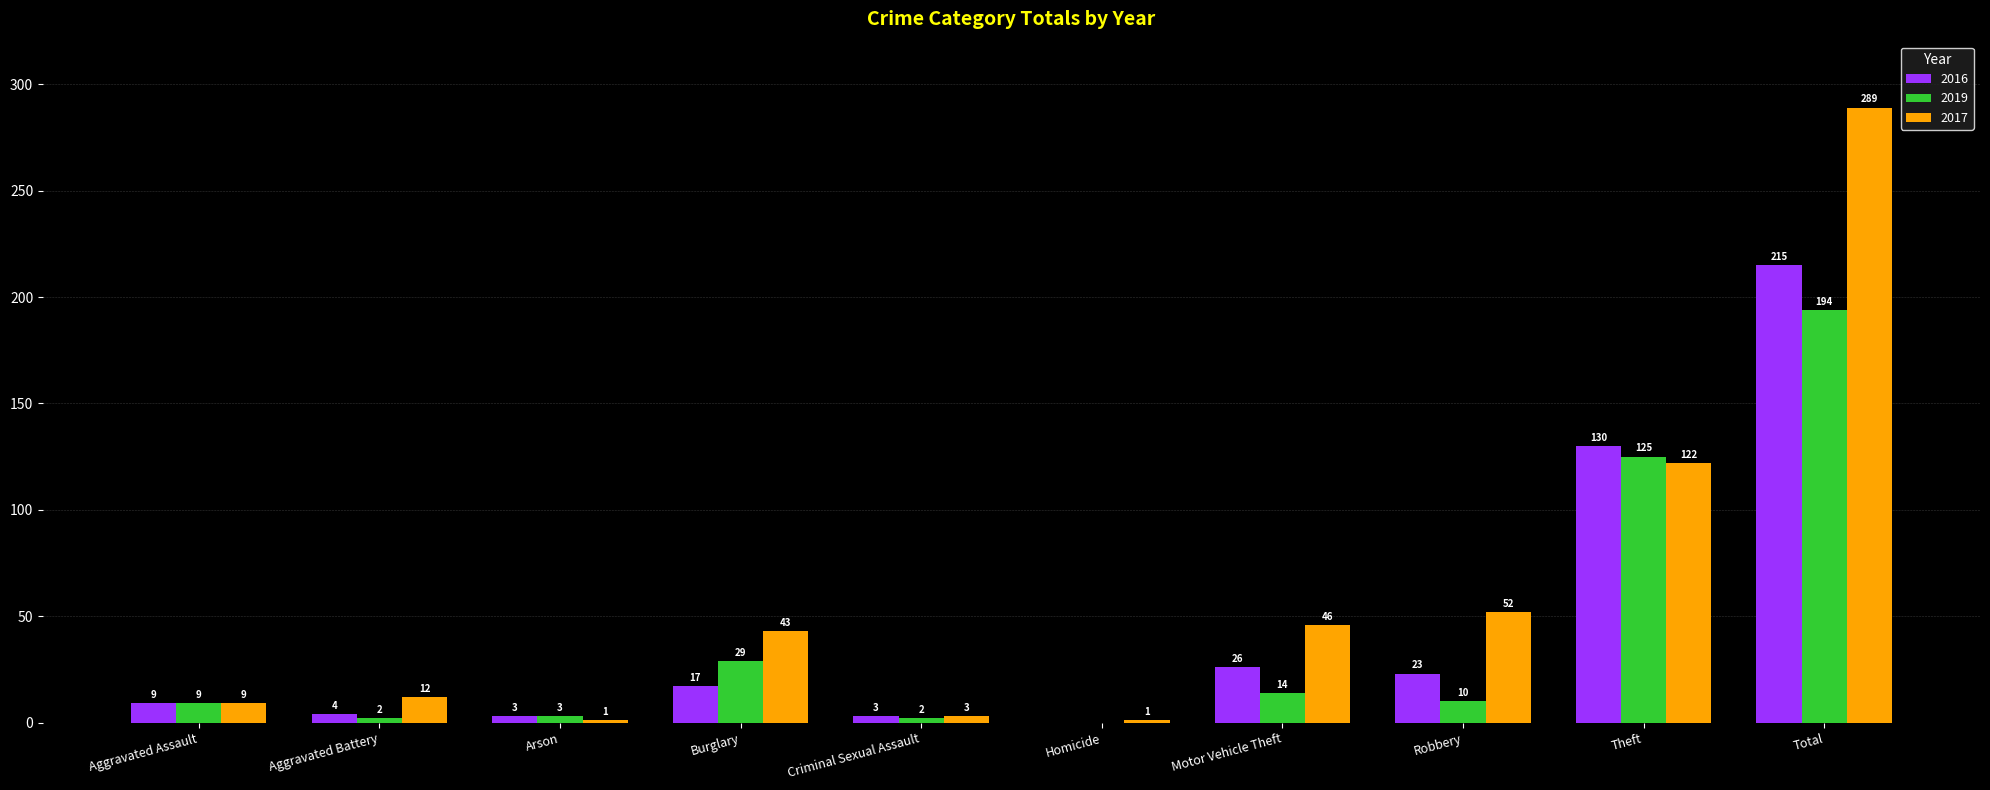

Read the 2019 value at Robbery, to the nearest 5.

10